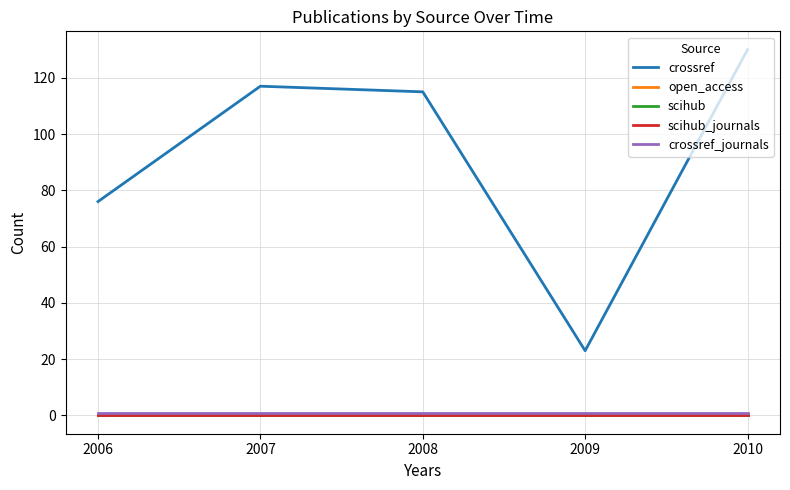

Does the chart have visible grid lines?

Yes